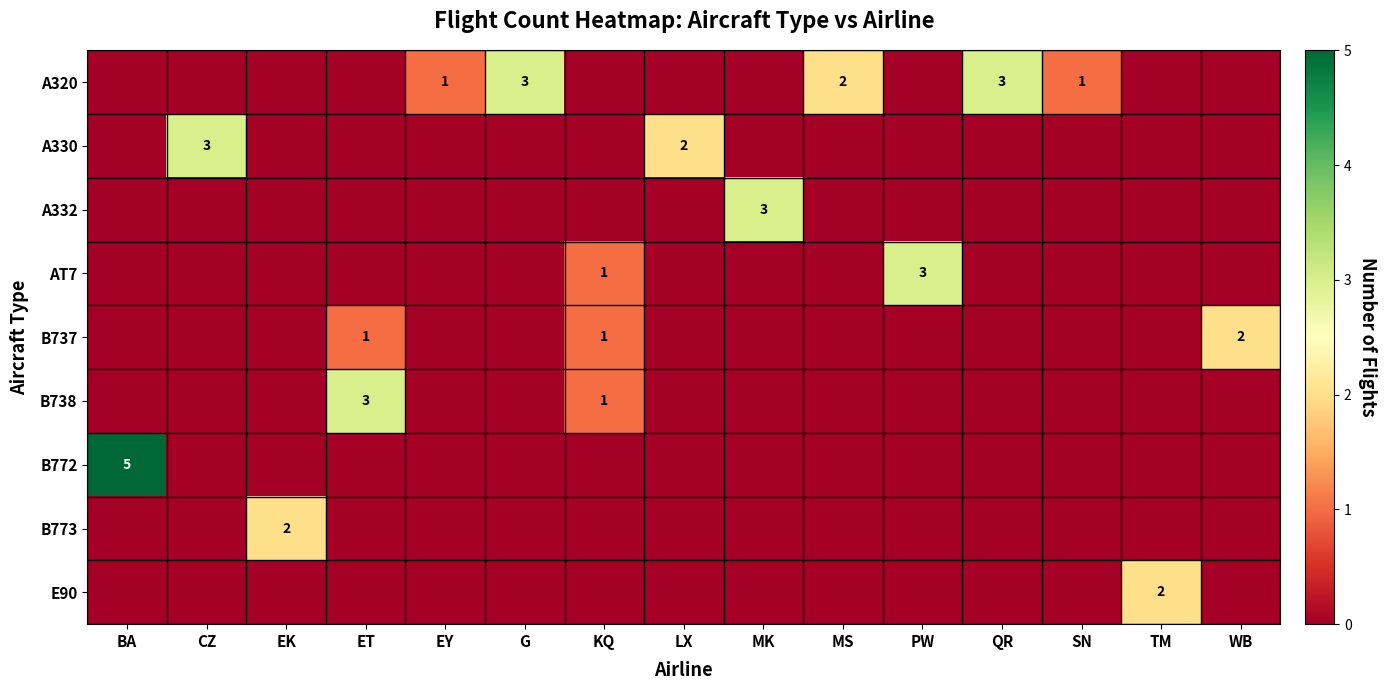

Which has a higher value, CZ or SN?

SN